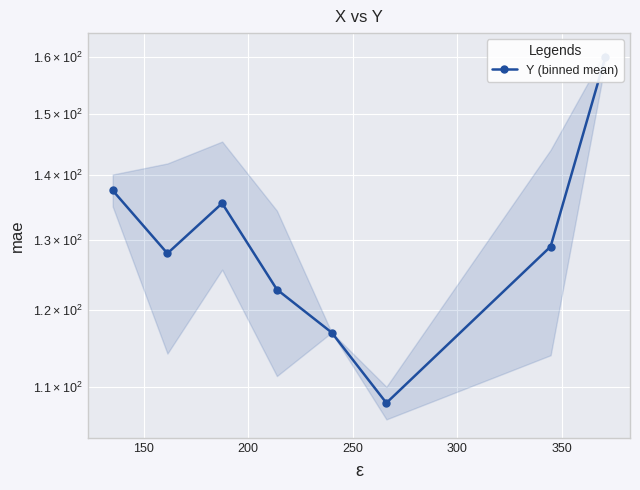

What is the value of the 6th point from the left?

108.0